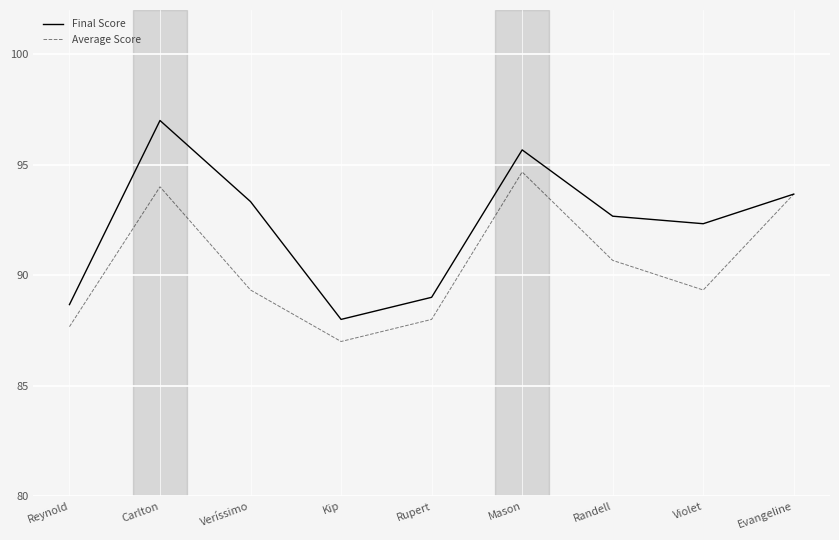

What are all the series names shown in the legend?

Final Score, Average Score